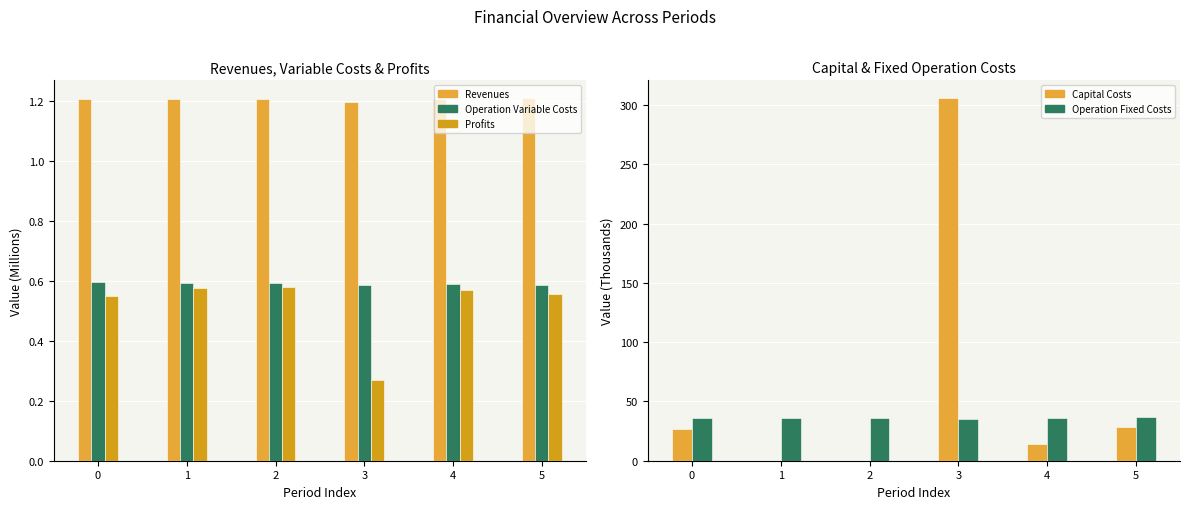

Which series changed the most between 0 and 3?

Total Capital Costs